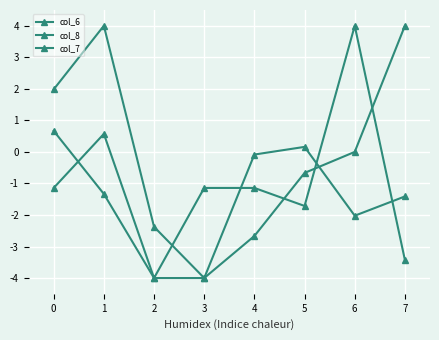

Where do col_8 and col_6 first cross each other?

5 and 6